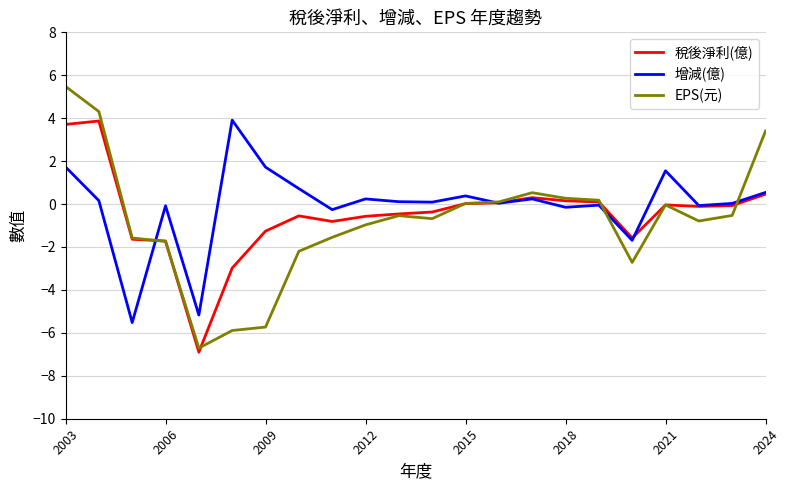

What is the lowest value of the EPS(元) series?

-6.7